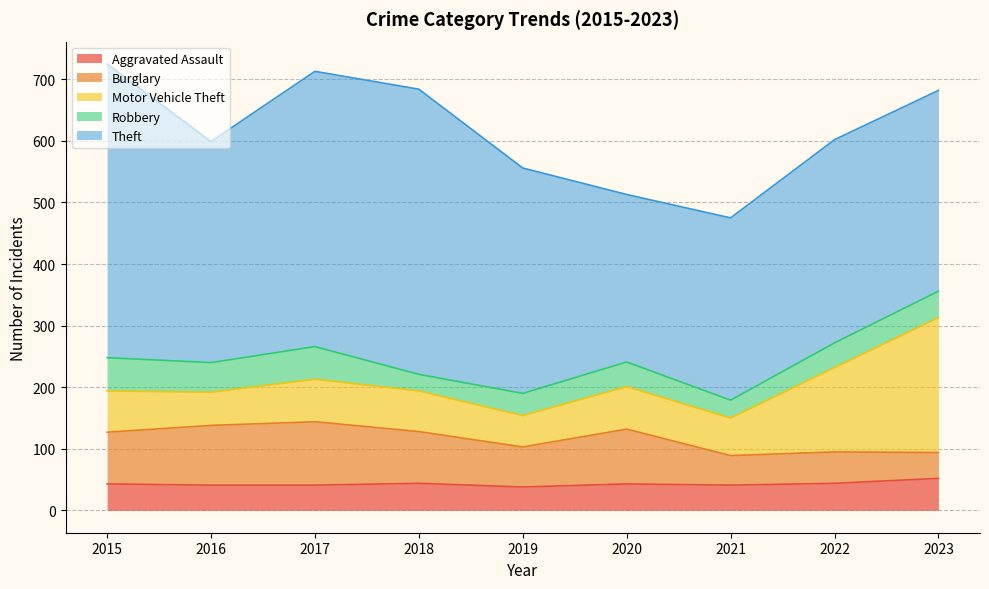

What are all the series names shown in the legend?

Aggravated Assault, Burglary, Motor Vehicle Theft, Robbery, Theft